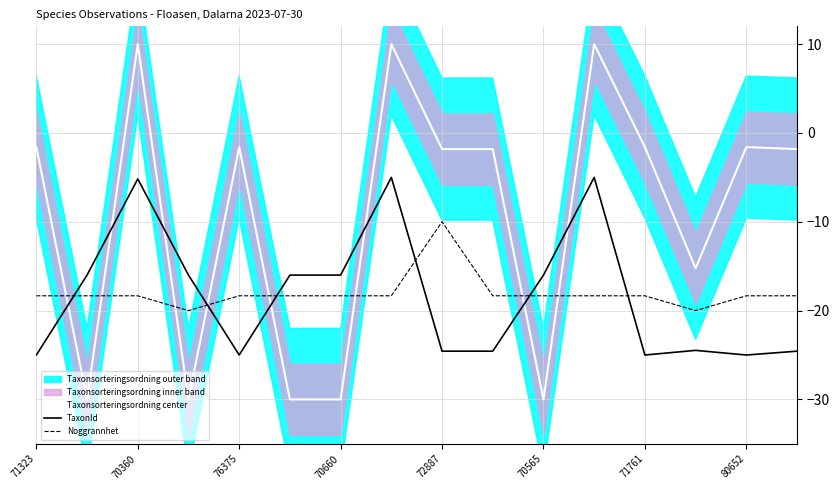

Which series has the largest total across all categories?

Taxonsorteringsordning center